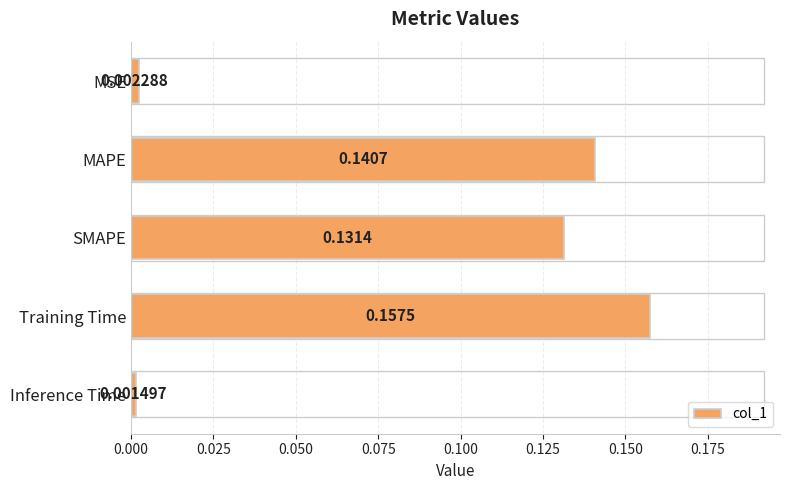

What is the sum of all values?

0.4